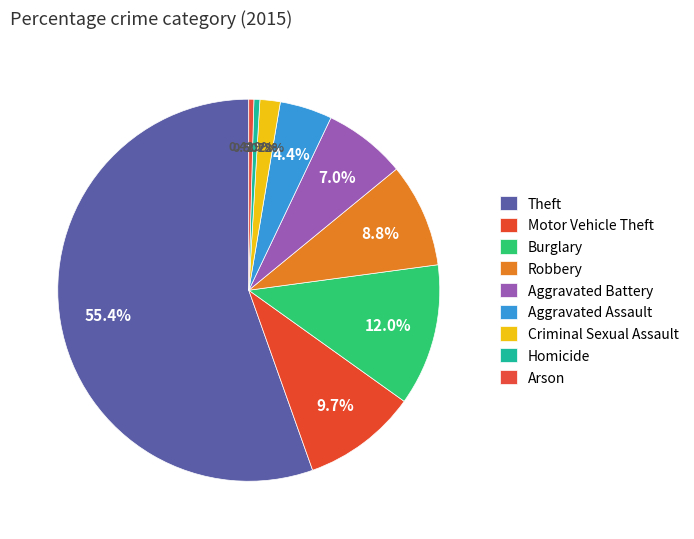

How many slices are in this pie chart?

9